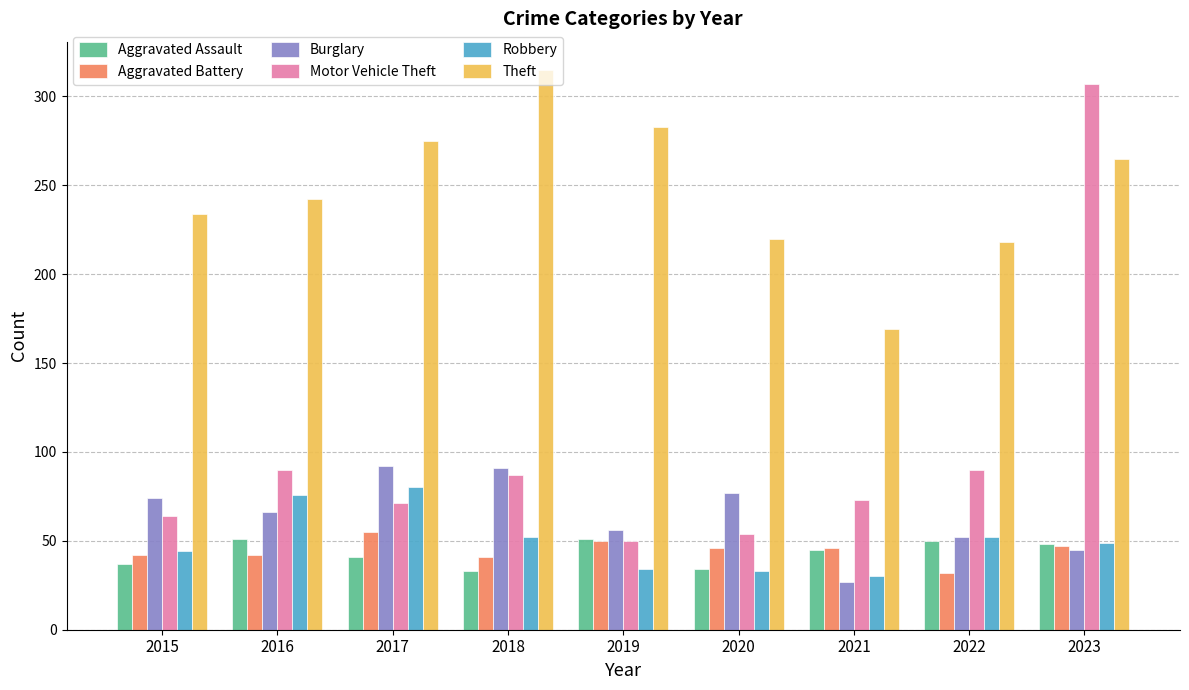

Where is Theft nearest to the value 242?

2016